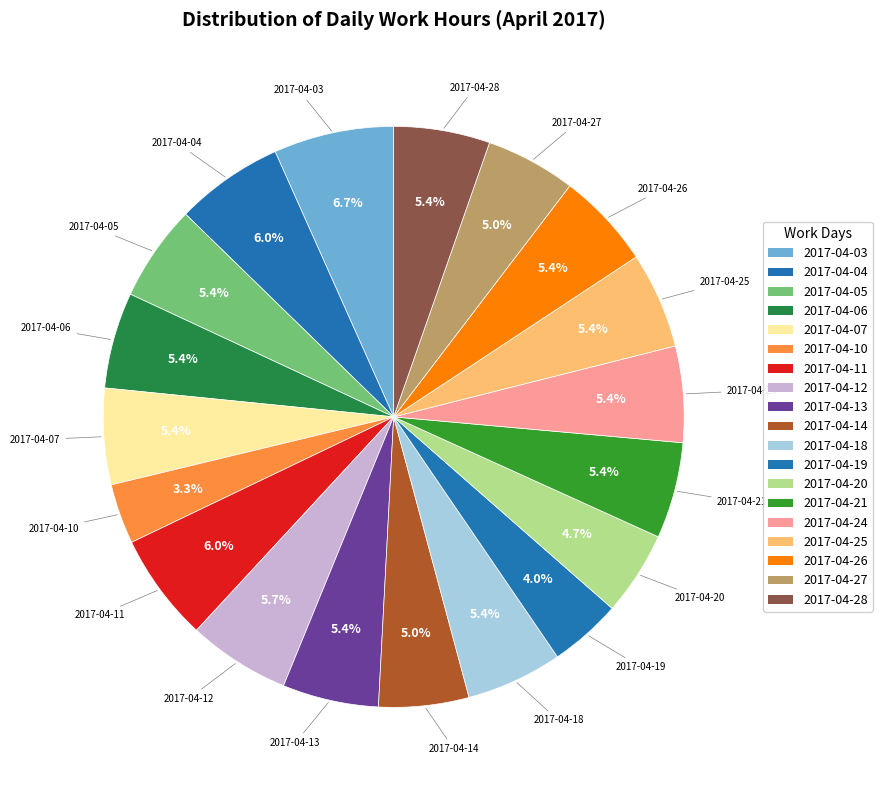

The 2017-04-27 slice represents 5% of the pie. True or false?

True